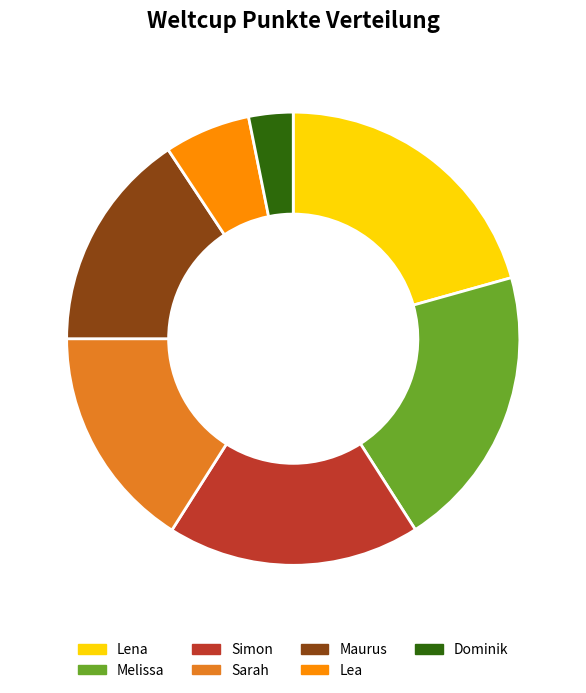

How many segments does this pie chart have?

7